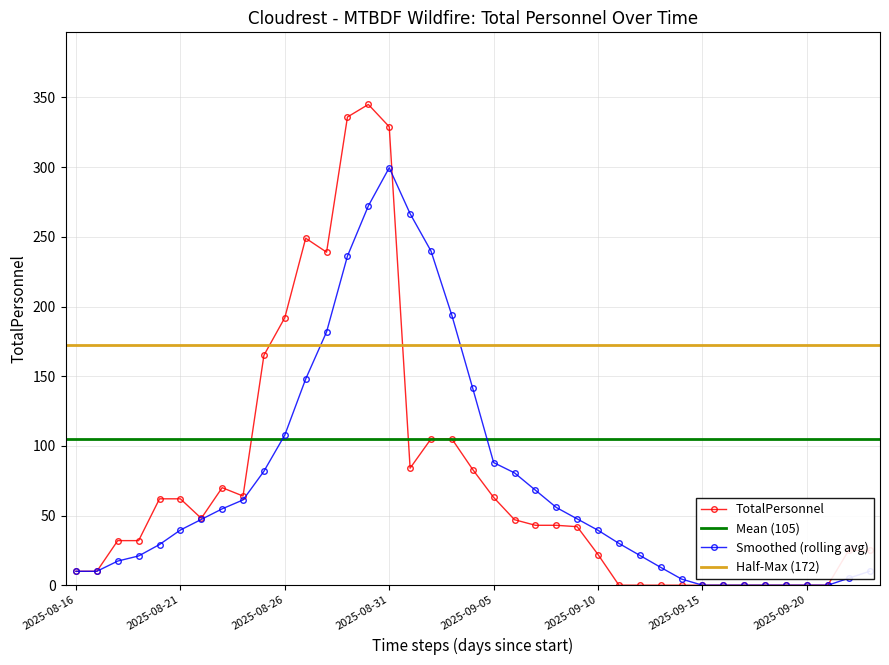

Reading left to right, transcribe all the data shown in this chart.

2025-08-16=10	2025-08-17=10	2025-08-18=32	2025-08-19=32	2025-08-20=62	2025-08-21=62	2025-08-22=48	2025-08-23=70	2025-08-24=64	2025-08-25=165	2025-08-26=192	2025-08-27=249	2025-08-28=239	2025-08-29=336	2025-08-30=345	2025-08-31=329	2025-09-01=84	2025-09-02=105	2025-09-03=105	2025-09-04=83	2025-09-05=63	2025-09-06=47	2025-09-07=43	2025-09-08=43	2025-09-09=42	2025-09-10=22	2025-09-11=0	2025-09-12=0	2025-09-13=0	2025-09-14=0	2025-09-15=0	2025-09-16=0	2025-09-17=0	2025-09-18=0	2025-09-19=0	2025-09-20=0	2025-09-21=0	2025-09-22=25	2025-09-23=25